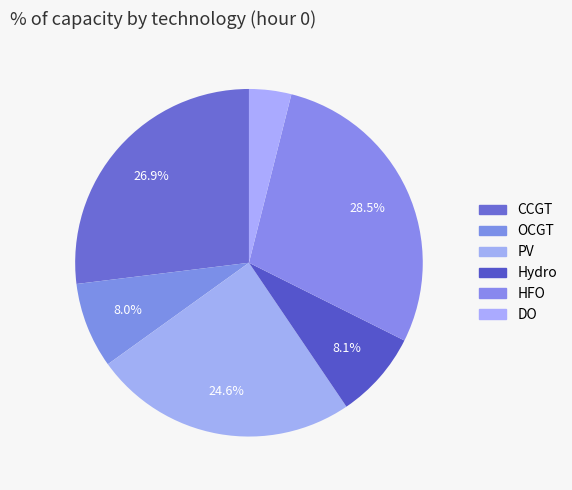

How many slices are in this pie chart?

6